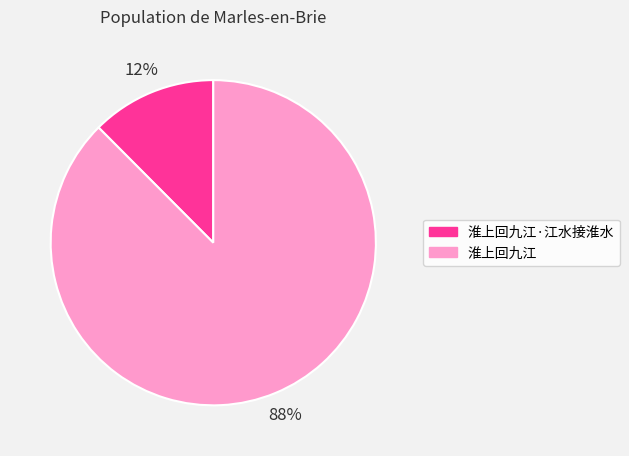

To the nearest percent, what is the average slice percentage?

50%